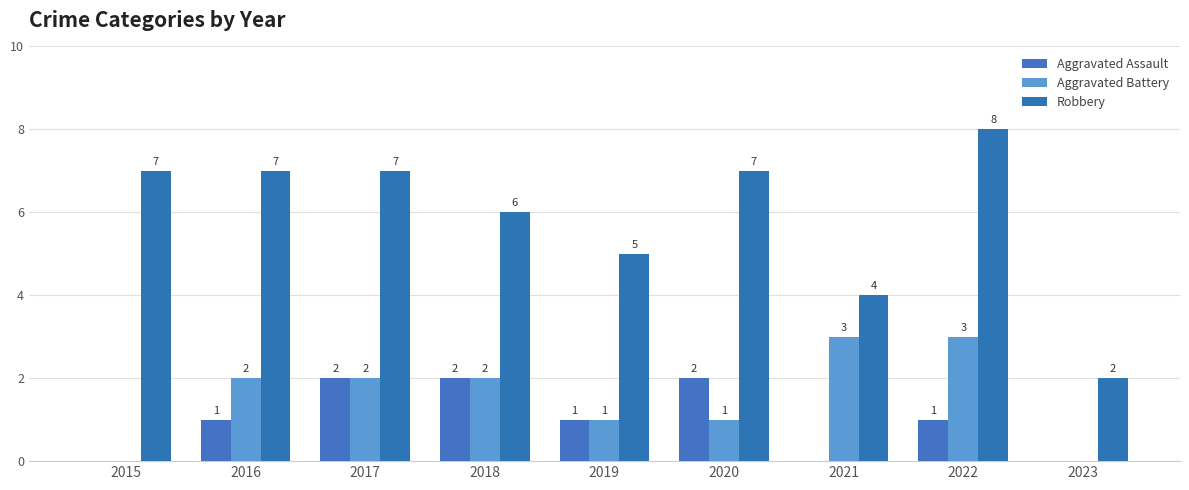

At which label is Aggravated Battery closest to 1?

2019